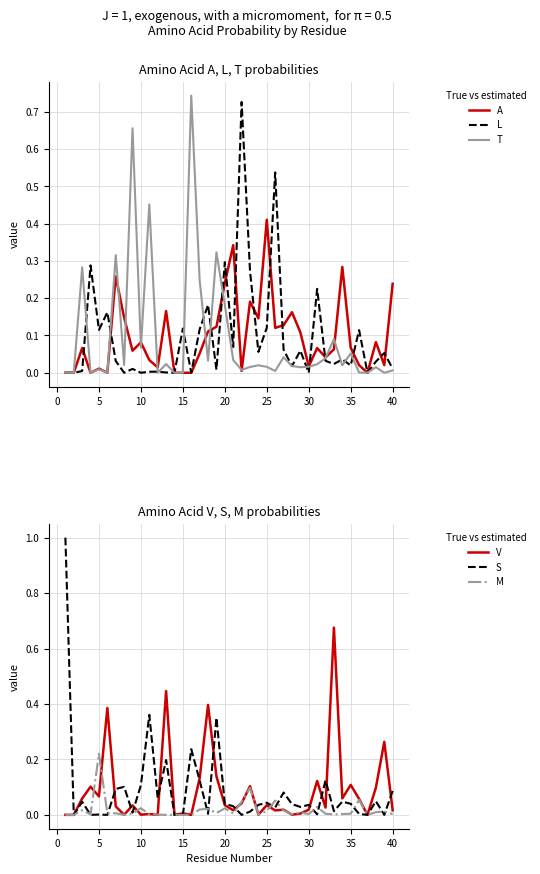

How many data points in A are above 0?

32